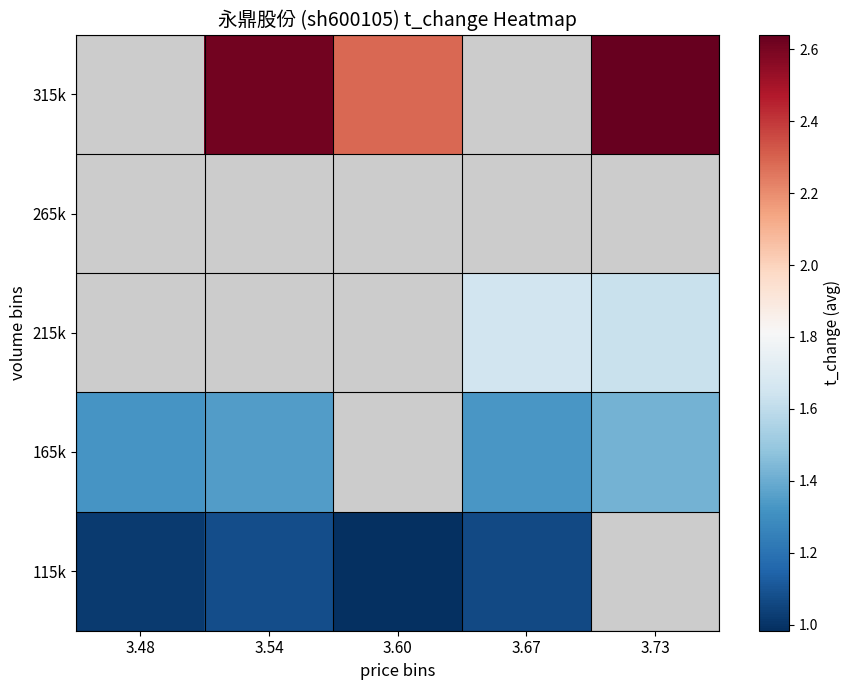

Count the number of categories in the chart.

5